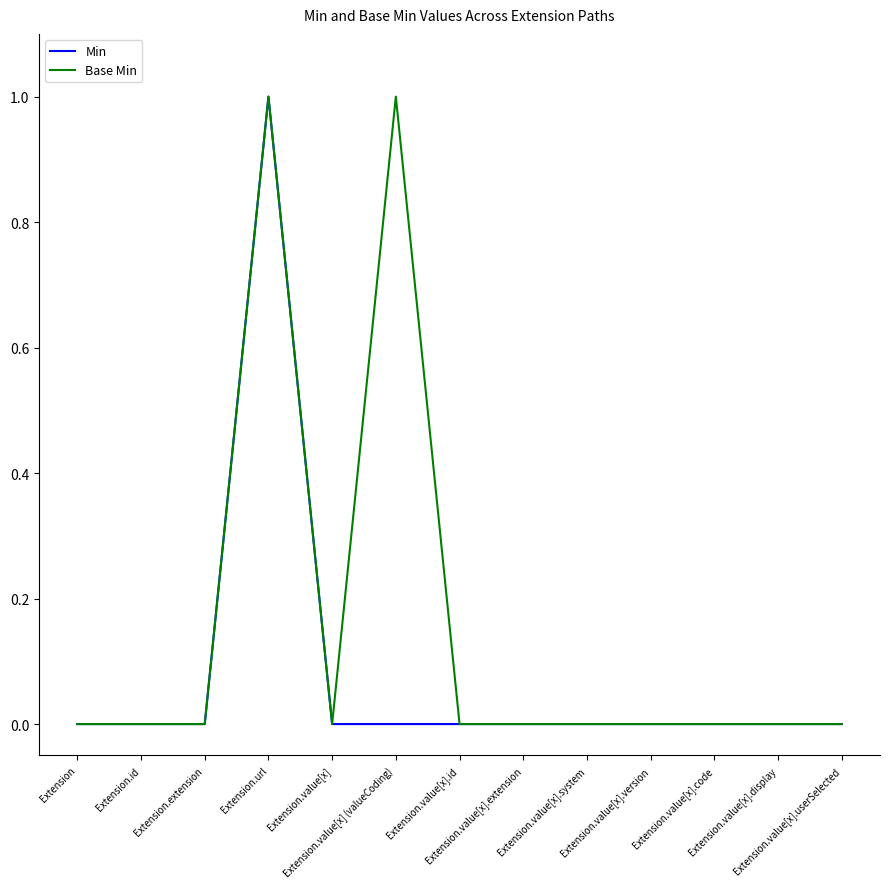

Rank the series by their average value, from lowest to highest.

Min, Base Min